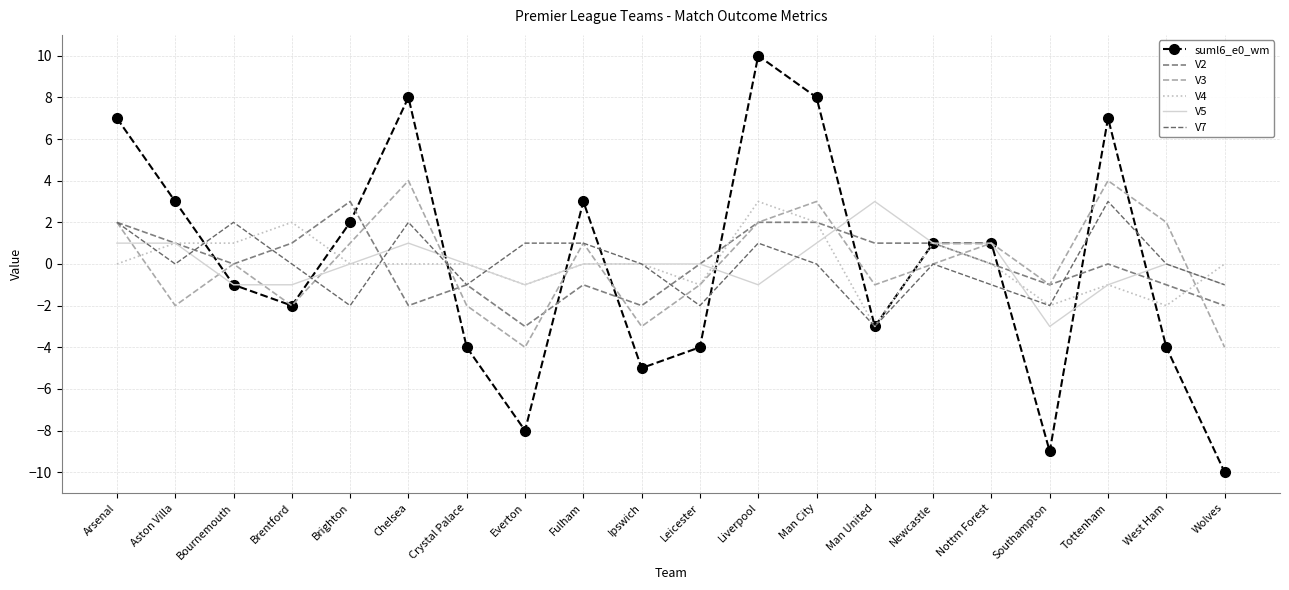

Reading left to right, transcribe all the data shown in this chart.

suml6_e0_wm: 7	3	-1	-2	2	8	-4	-8	3	-5	-4	10	8	-3	1	1	-9	7	-4	-10
V2: 2	1	0	1	3	-2	-1	-3	-1	-2	0	2	2	1	1	0	-1	0	-1	-2
V3: 2	-2	0	-2	1	4	-2	-4	1	-3	-1	2	3	-1	0	1	-1	4	2	-4
V4: 0	1	1	2	0	0	0	-1	0	0	-1	3	2	-3	1	0	-2	-1	-2	0
V5: 1	1	-1	-1	0	1	0	-1	0	0	0	-1	1	3	1	1	-3	-1	0	-1
V7: 2	0	2	0	-2	2	-1	1	1	0	-2	1	0	-3	0	-1	-2	3	0	-1